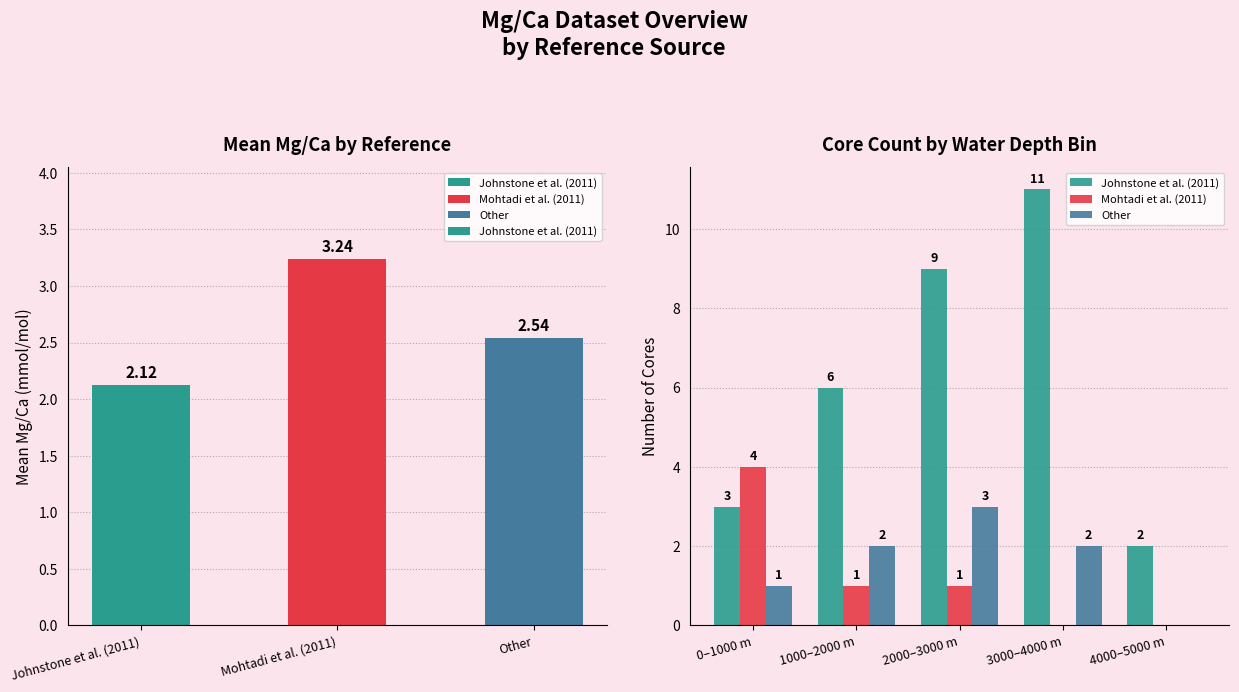

The Other series shows 1 at 3000–4000 m. True or false?

False